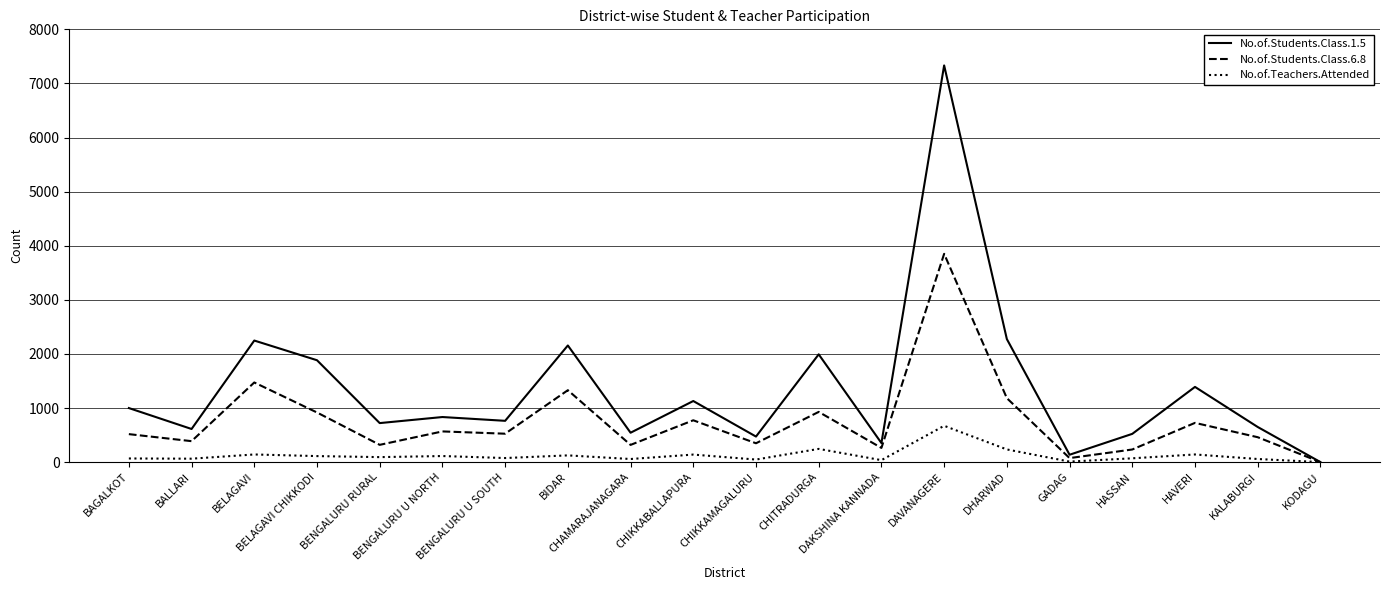

Rank the series by their average value, from lowest to highest.

No.of.Teachers.Attended, No.of.Students.Class.6.8, No.of.Students.Class.1.5